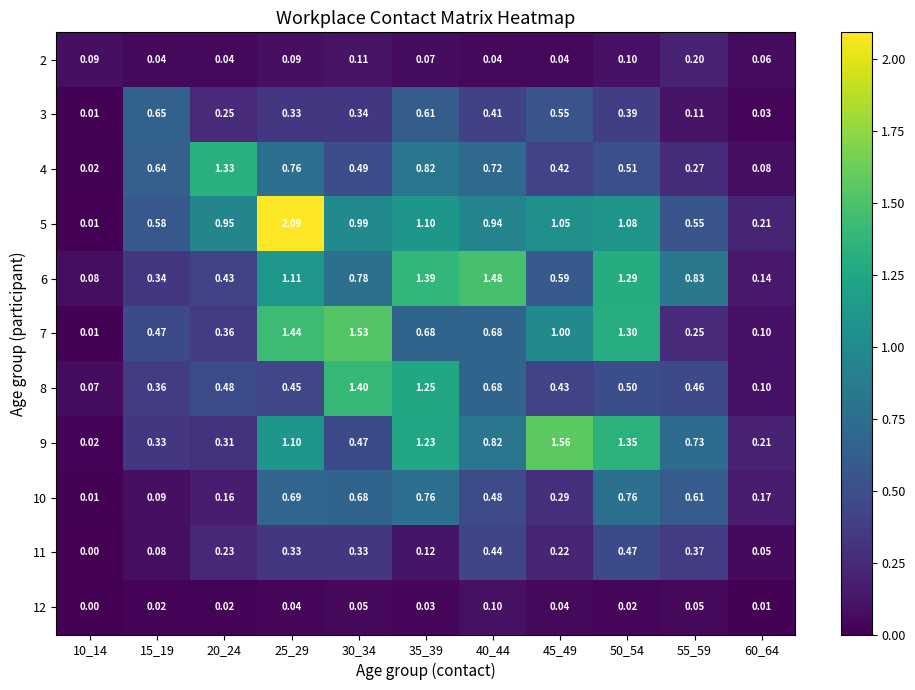

Is the value of 3 at 40_44 greater than the value of 2 at 45_49?

Yes